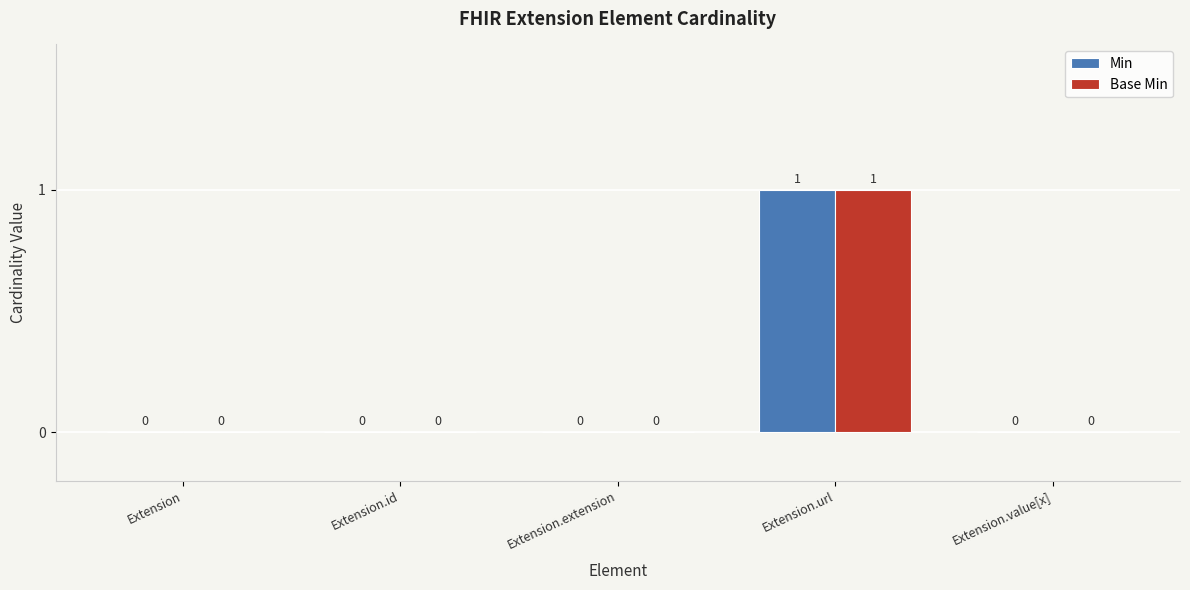

Count the Min values in the range 0 to 1.

5